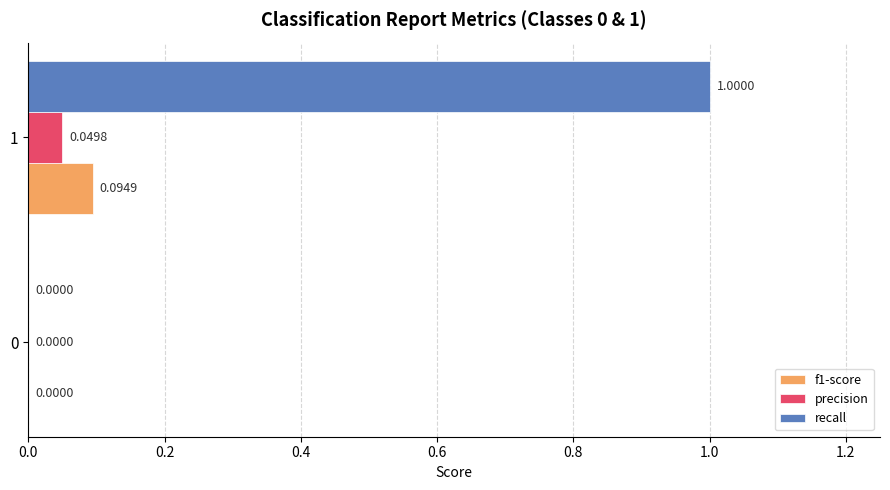

What are all the series names shown in the legend?

f1-score, precision, recall